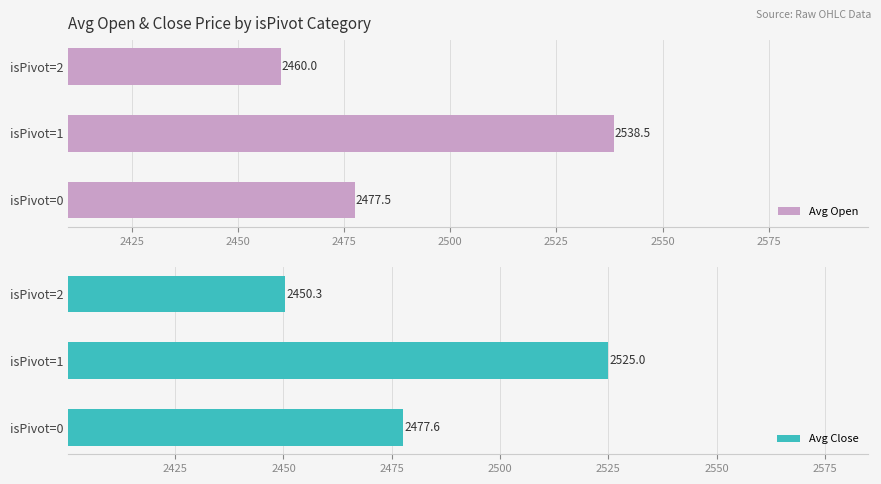

What is the smallest value displayed?

2450.3